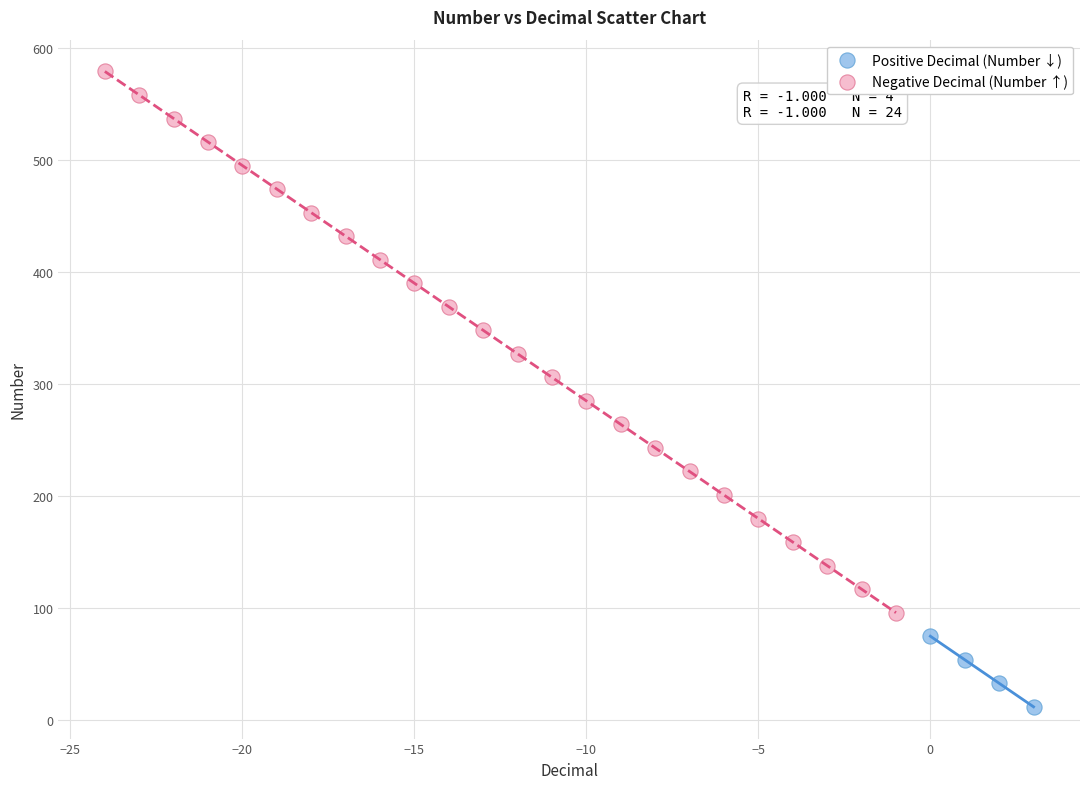

Which series contains the lowest Y value?

Positive Decimal (Number ↓)